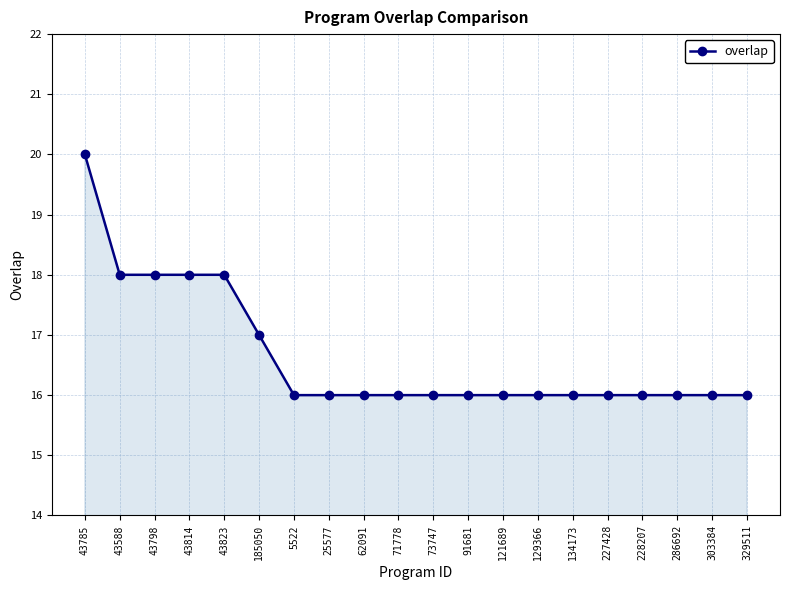

What is the ratio of the value at 329511 to the value at 121689?

1.0